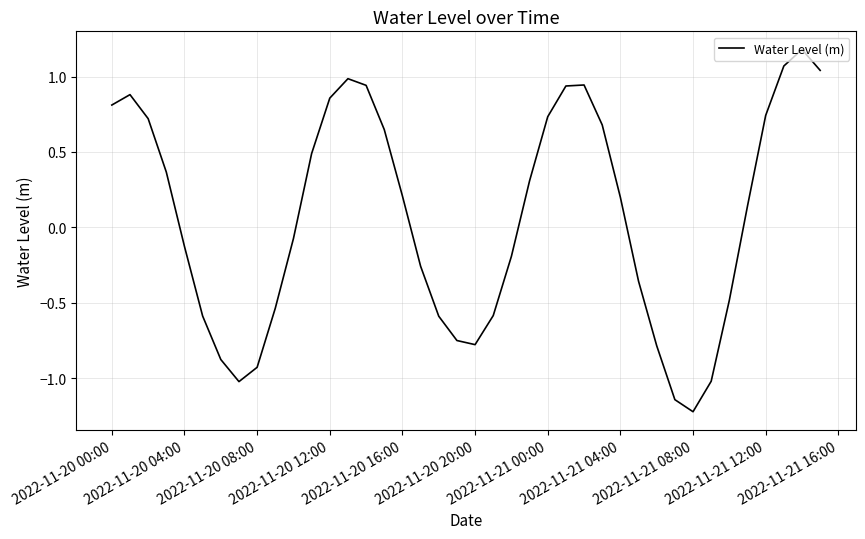

What is the smallest value displayed?

-1.2